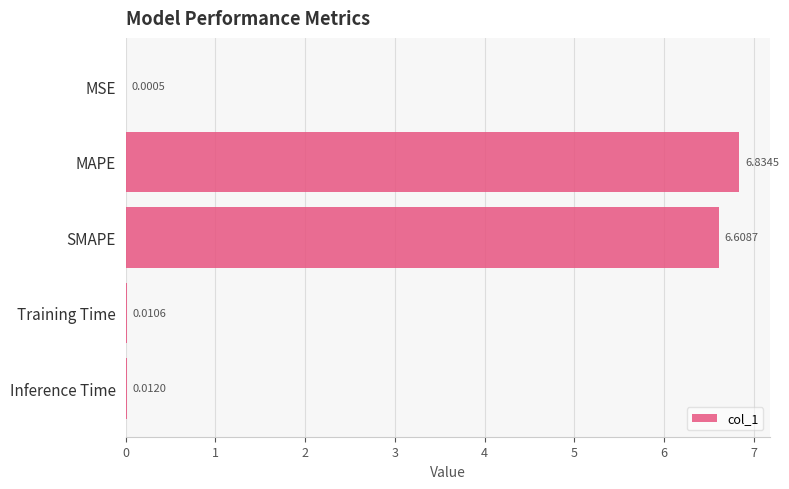

Between SMAPE and Training Time, which is larger?

SMAPE